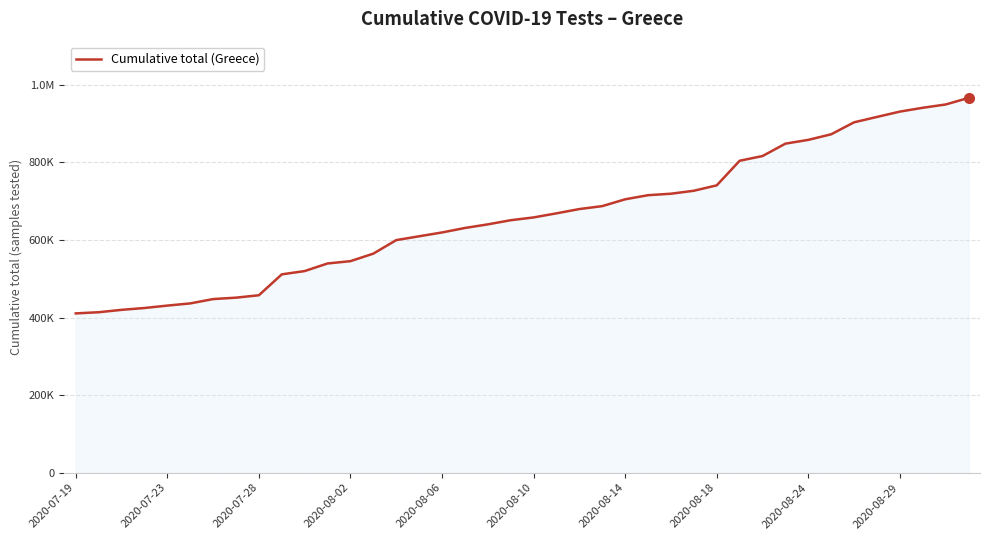

Does the chart have visible grid lines?

Yes